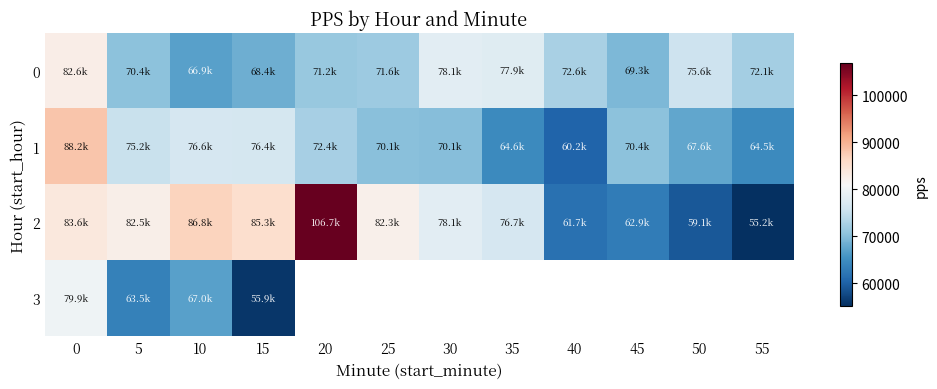

What is the average value of the 2 series?

76742.3